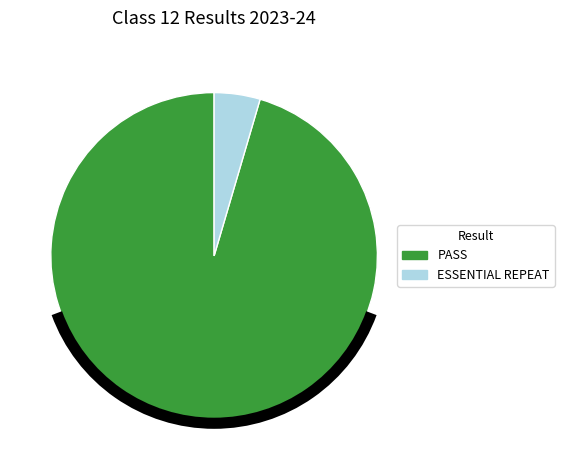

Do PASS and ESSENTIAL REPEAT together represent more than half of the pie?

Yes